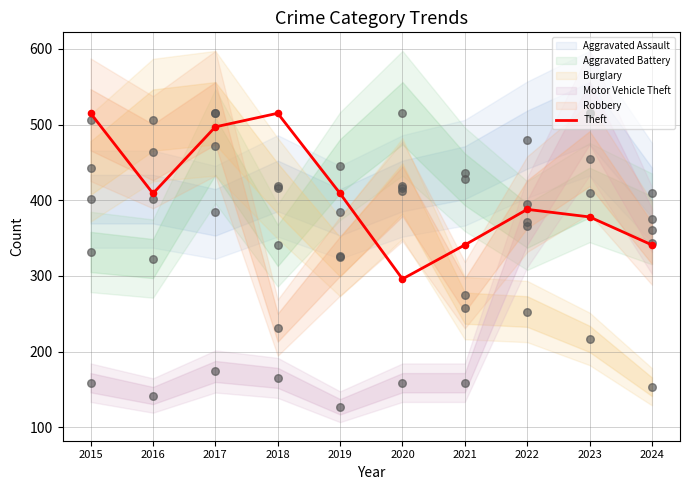

What is the change in value from 2020 to 2024?

+45